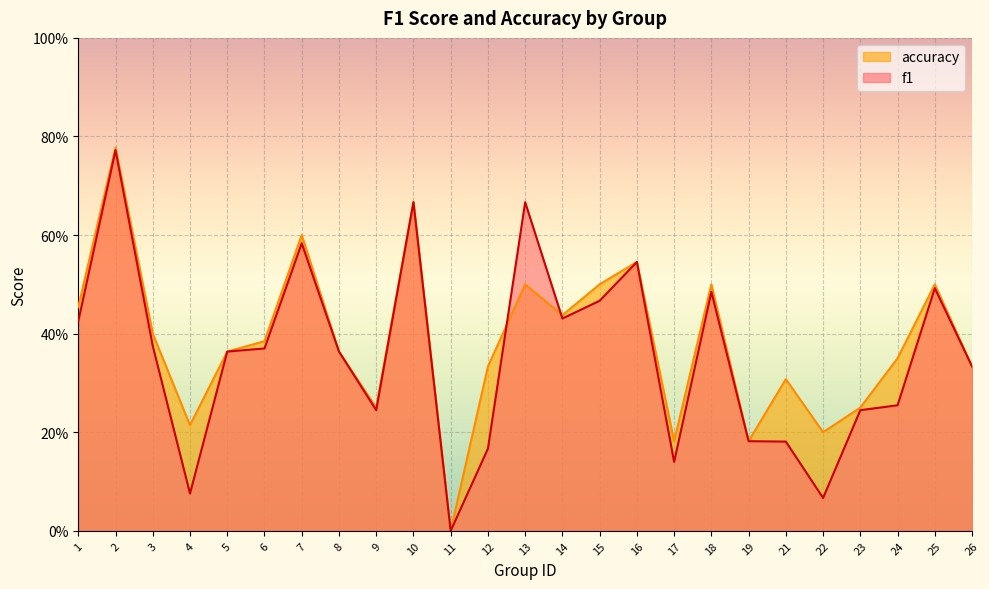

The accuracy series shows 0.6 at 12. True or false?

False